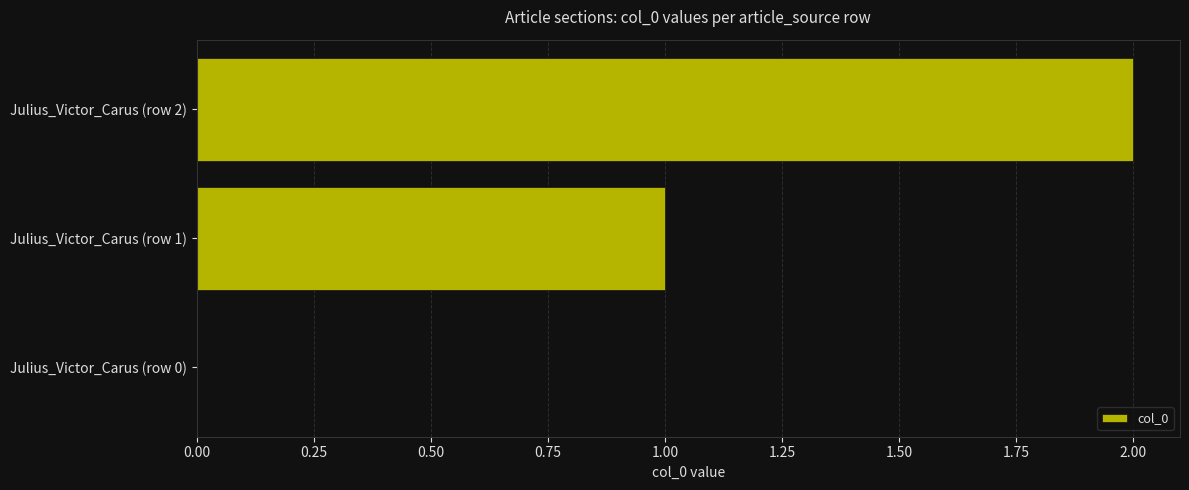

The value at Julius_Victor_Carus (row 0) is 0. True or false?

True